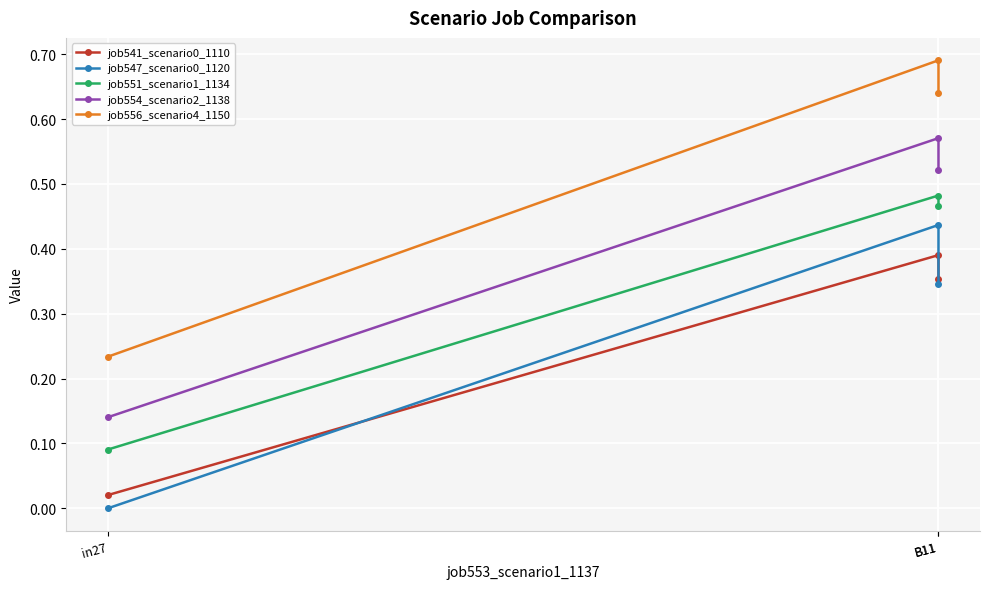

What is the difference between the highest and lowest values at B11?

0.3